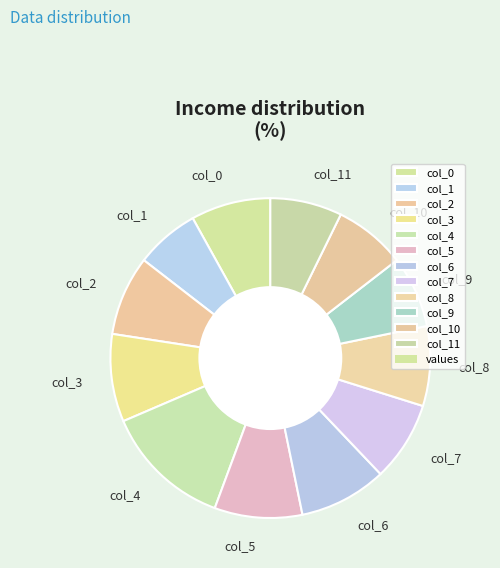

Does any single category account for the majority?

No